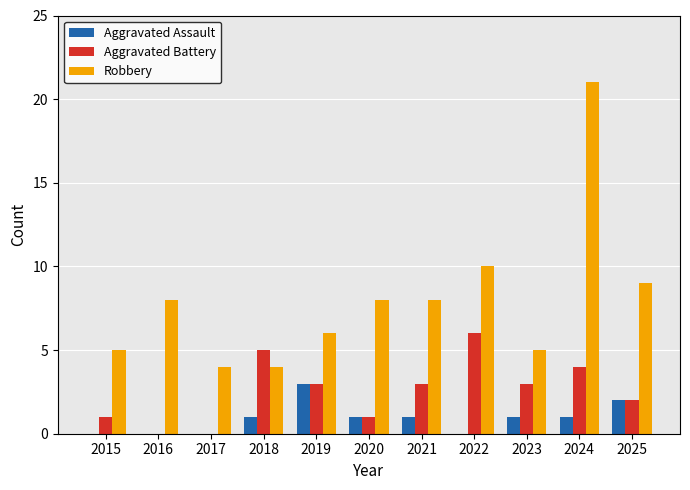

What is the sum of all Robbery values?

88